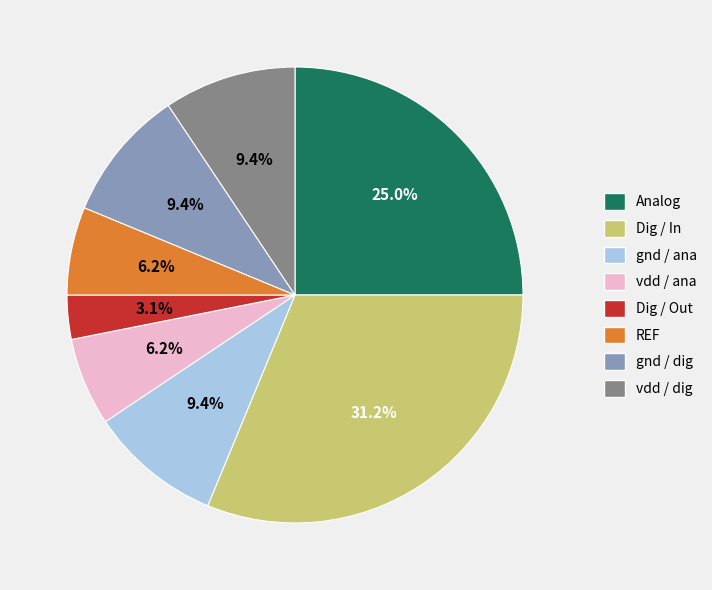

What is the ratio of the value at Dig / In to the value at vdd / dig?

3.3